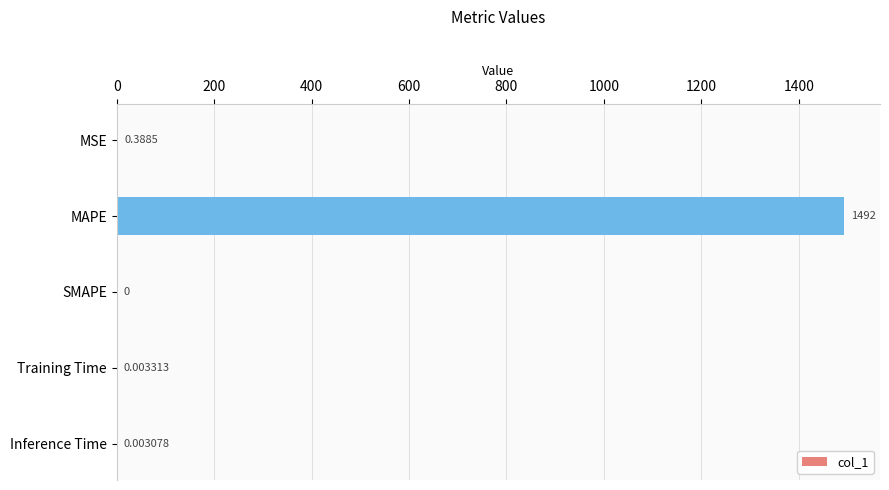

Are the bars grouped side by side (vs. stacked)?

No